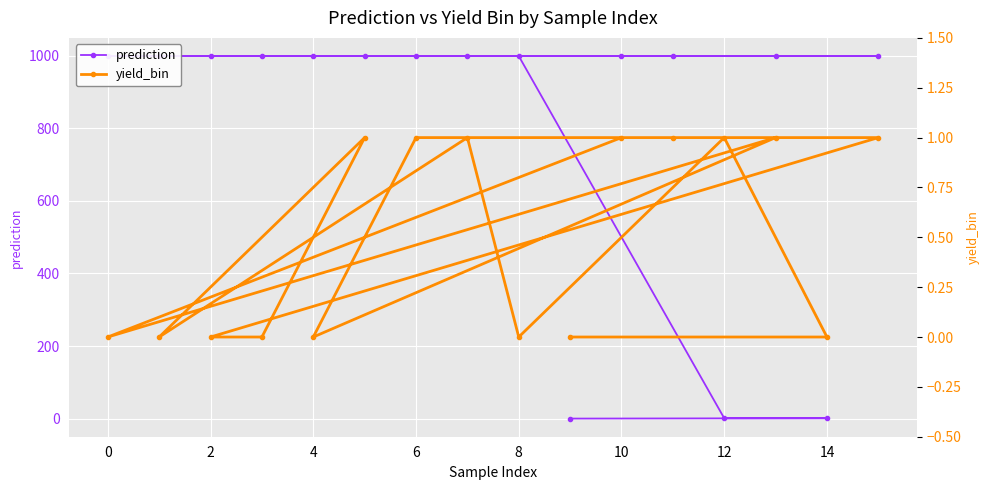

At 10, list the series in order from smallest to largest.

yield_bin, prediction